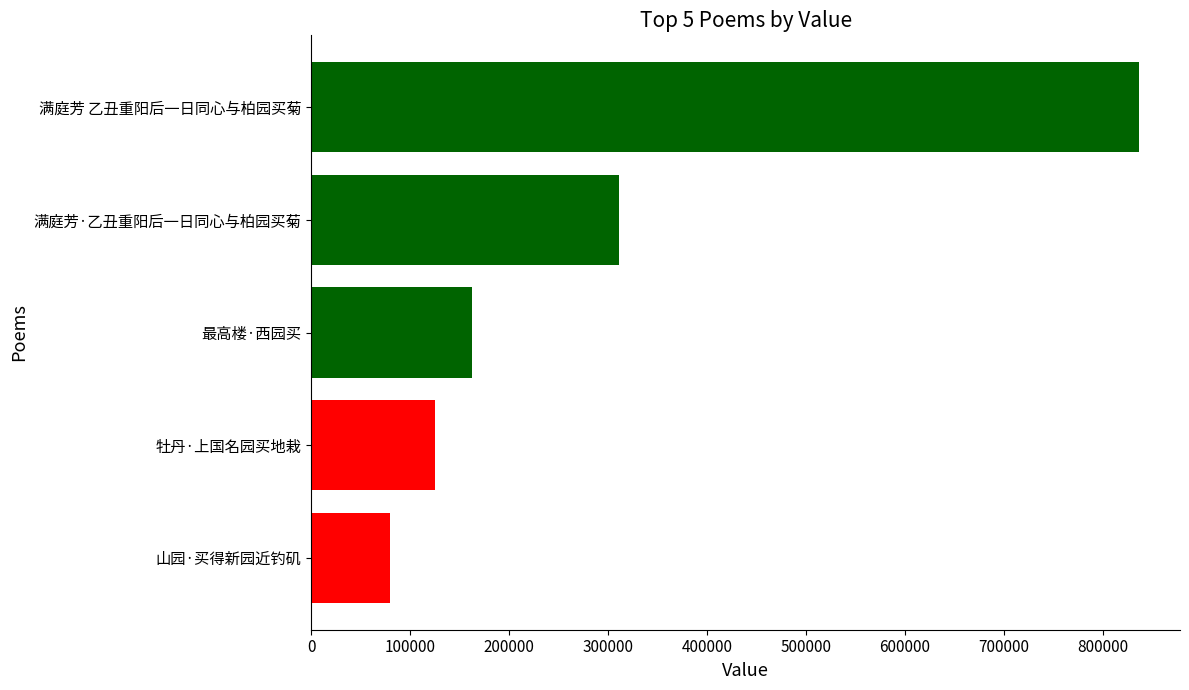

Are the bars grouped side by side (vs. stacked)?

No